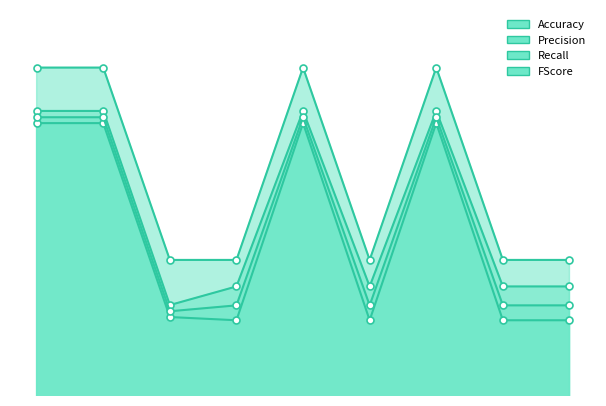

Rank the categories by Accuracy value from lowest to highest.

2, 3, 5, 7, 8, 0, 1, 4, 6